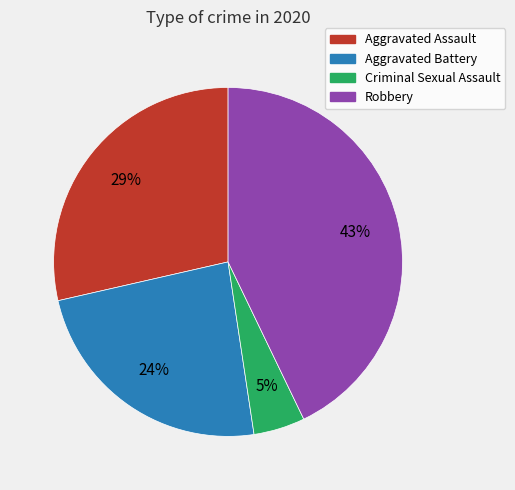

Does any single category account for the majority?

No